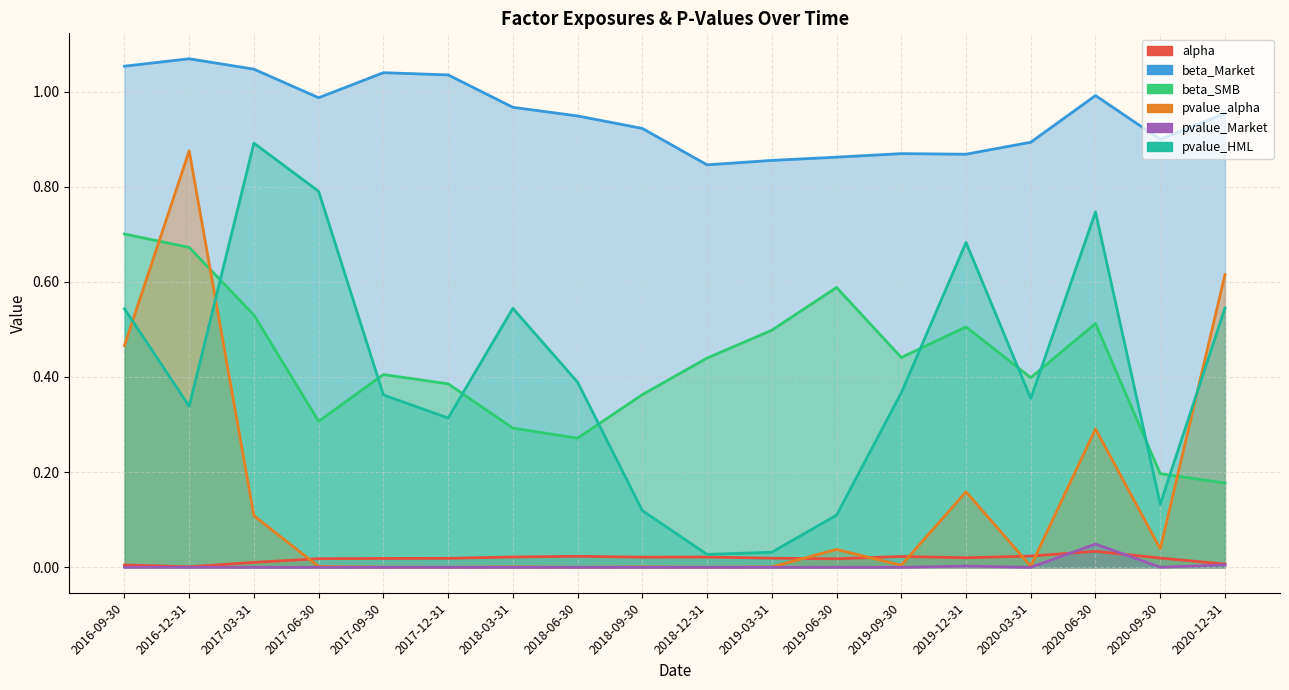

What is the total value across all series at 2018-12-31?

1.3